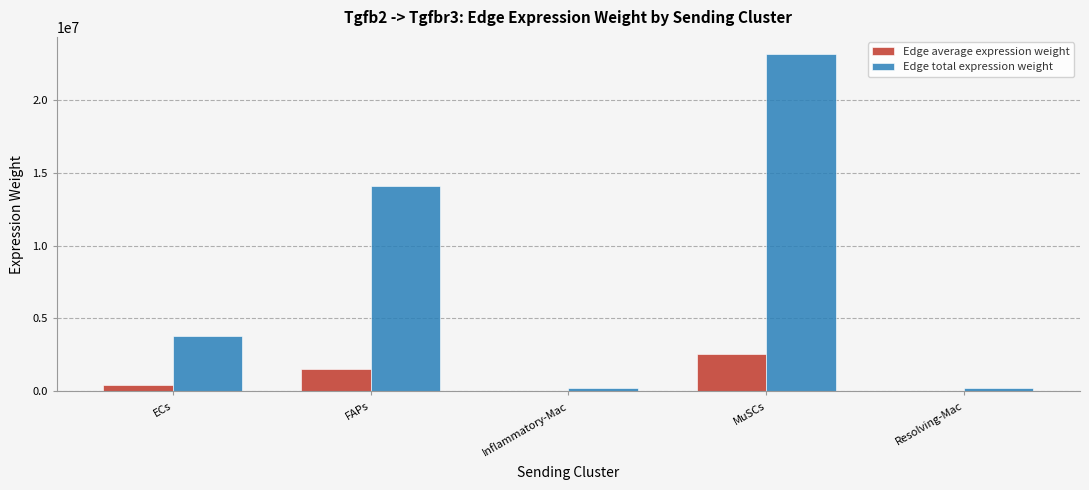

What is the greatest value displayed?

23164479.8